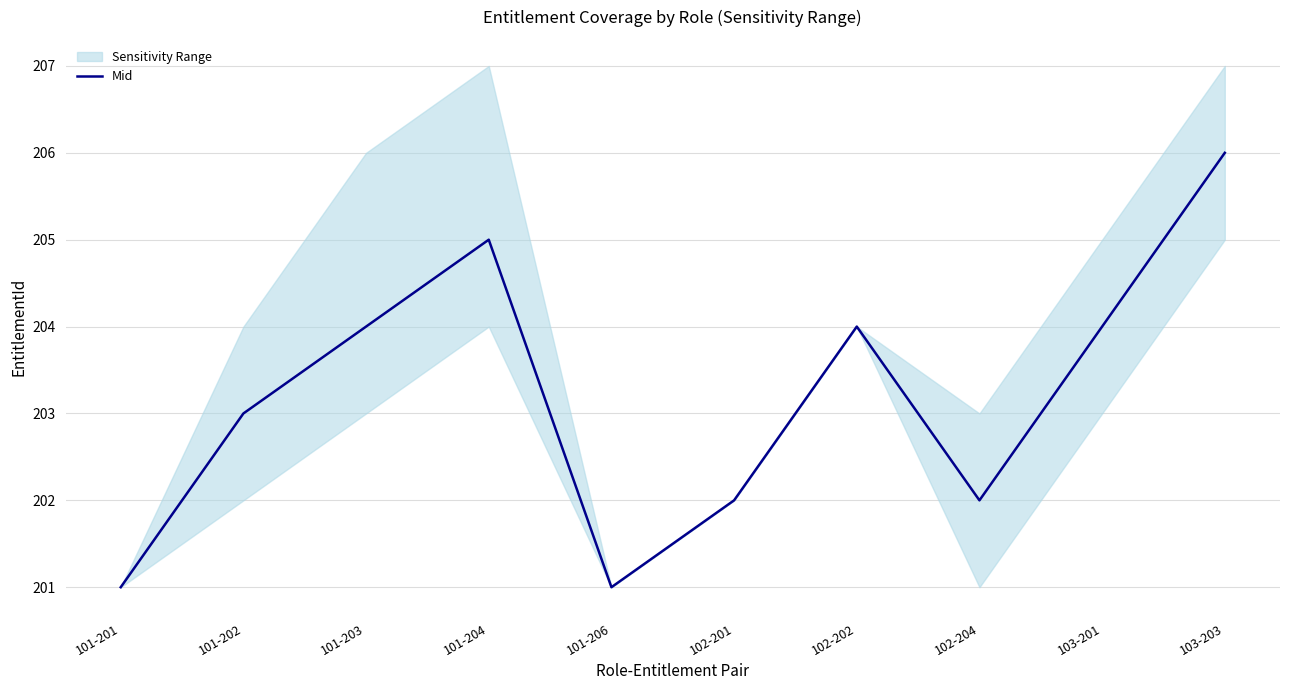

How many points are higher than both their immediate neighbors (excluding endpoints)?

2